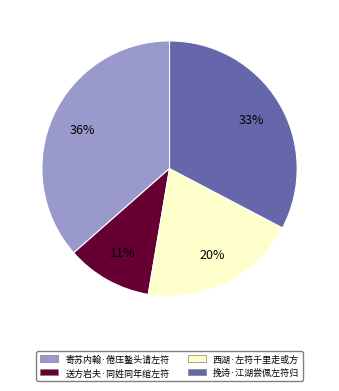

To the nearest percent, what is the combined percentage of 西湖·左符千里走或方 and 挽诗·江湖尝佩左符归?

53%